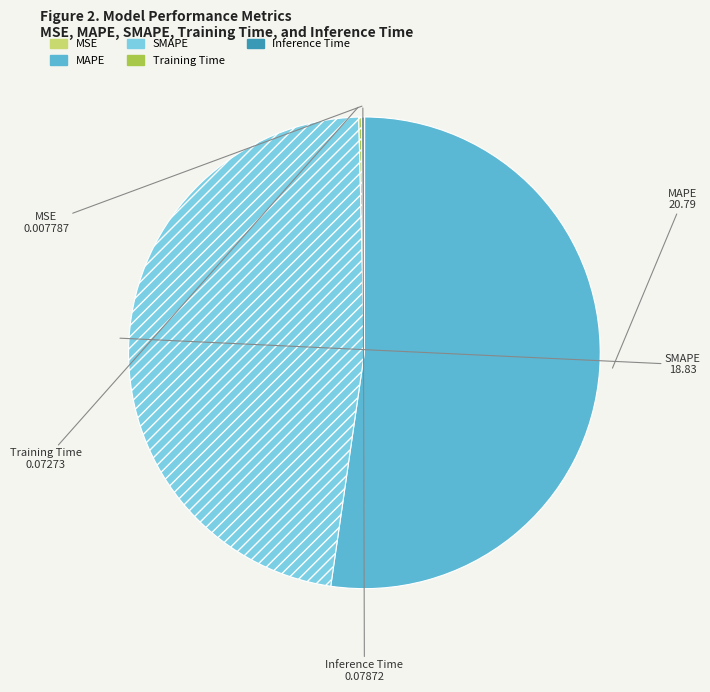

Is MAPE the majority of the pie?

Yes